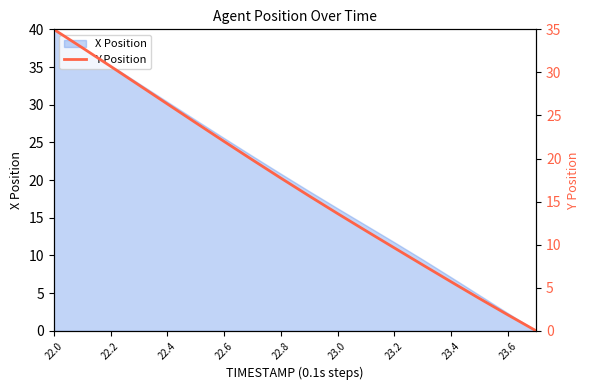

True or false: there are more than 1 points higher than both neighbors.

False